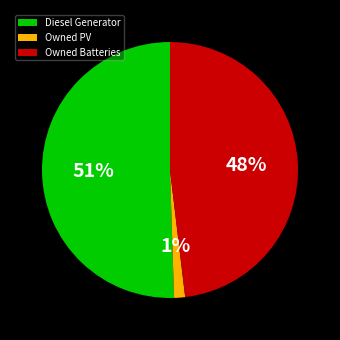

Does Diesel Generator account for over 50% of the chart?

Yes